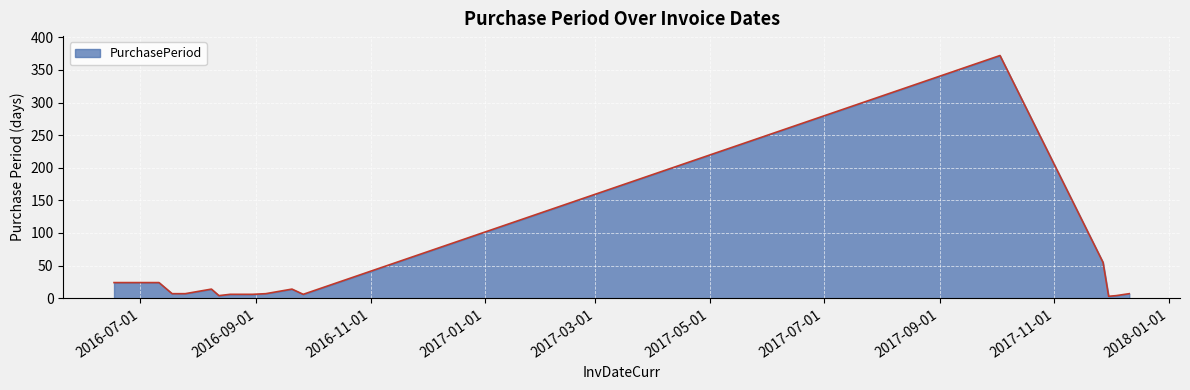

How many distinct data groups are displayed?

1